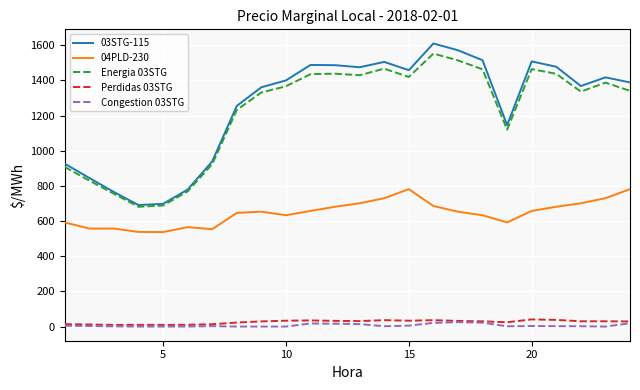

What is the greatest value displayed?

1610.1